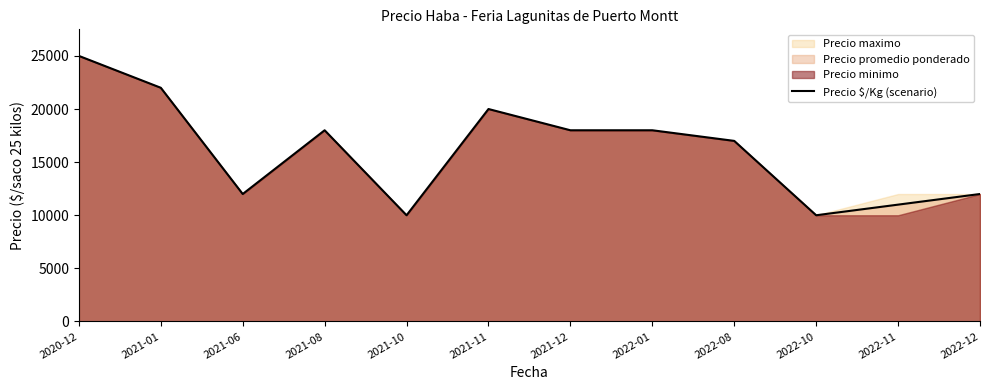

Where is the first local minimum?

2021-06